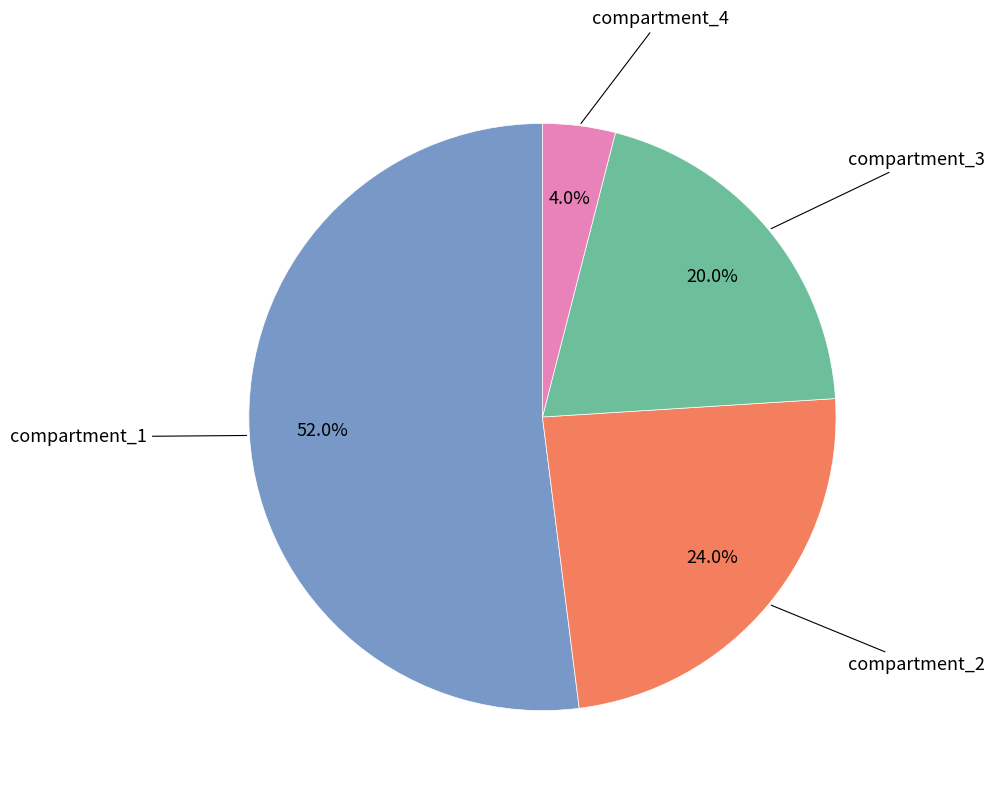

To the nearest percent, what is the average slice percentage?

25%